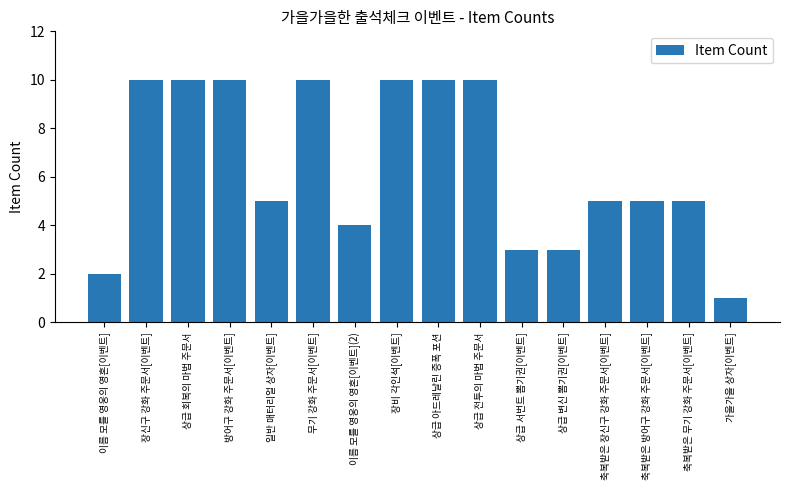

What is the label of the 4th bar from the right?

축복받은 장신구 강화 주문서[이벤트]